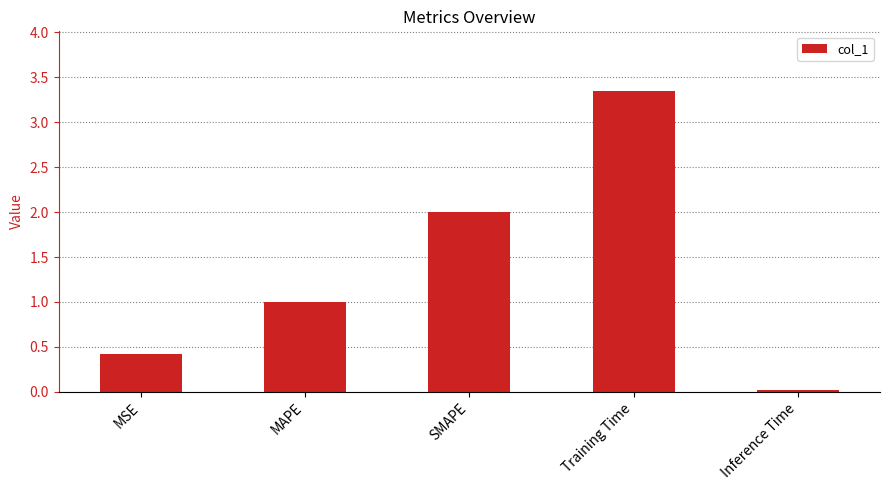

The value at MSE is 0.6. True or false?

False